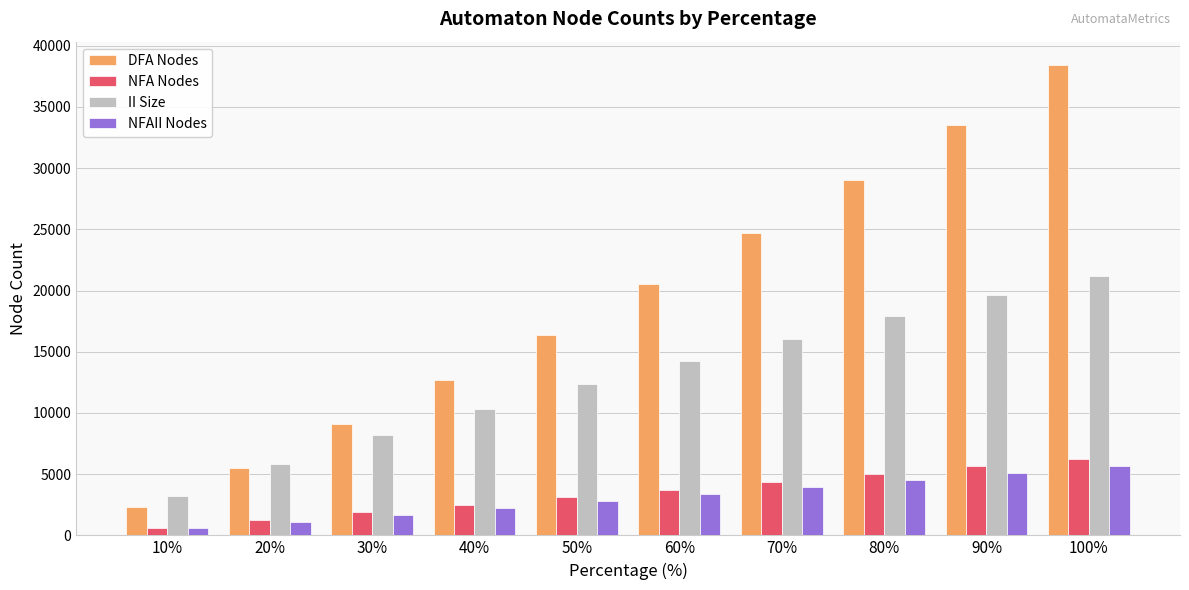

Which series has the widest spread of values?

DFA Nodes